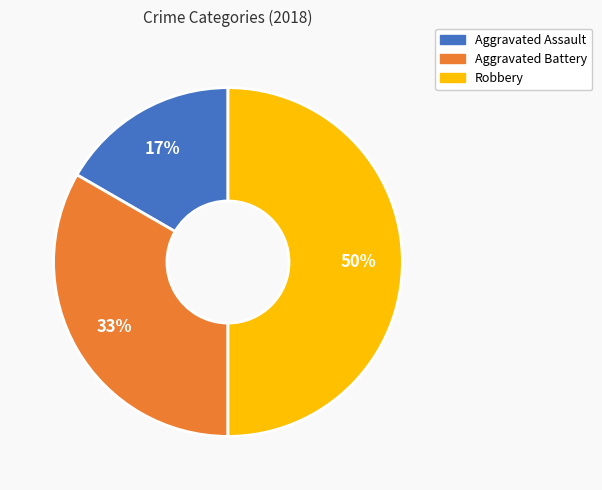

What percentage is the Aggravated Battery slice, to the nearest percent?

33%